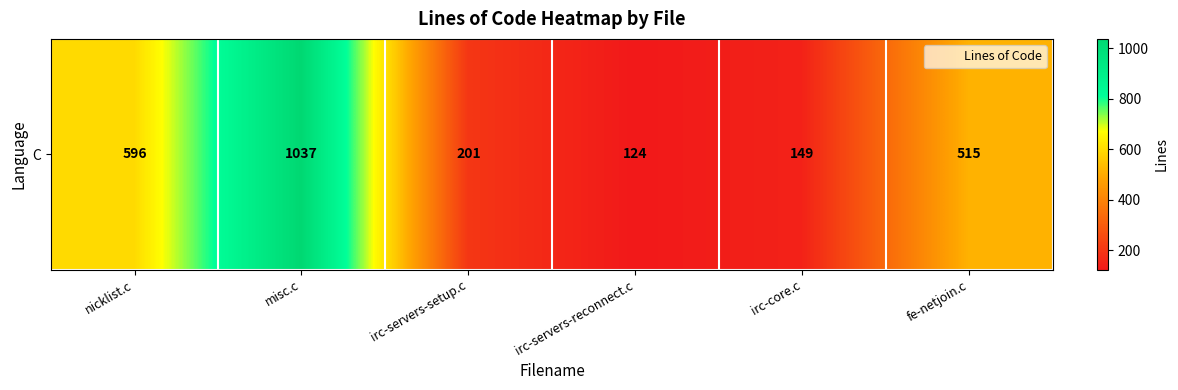

Reading right to left, extract all data points from this chart.

515	149	124	201	1037	596